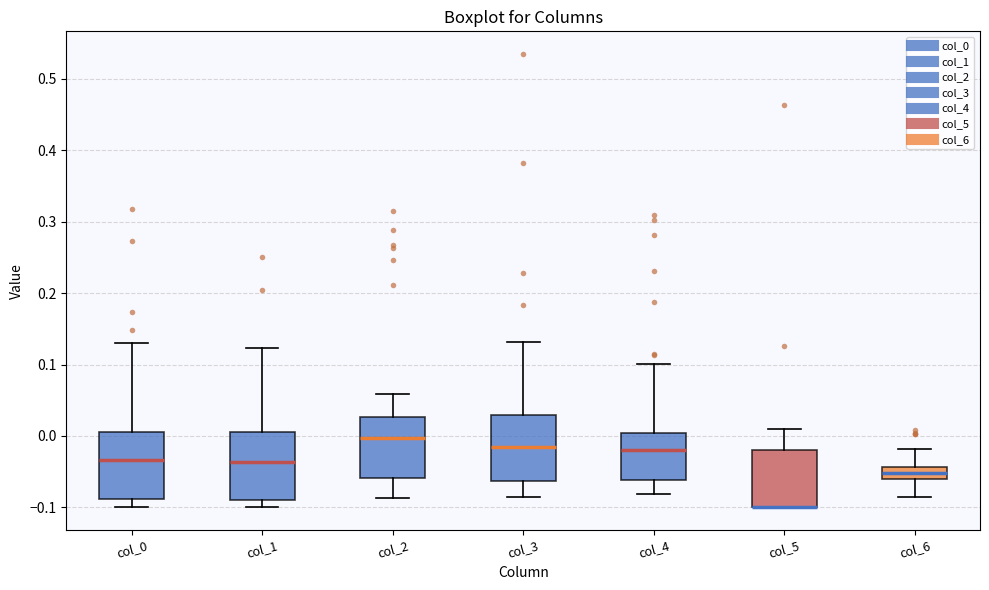

Reading left to right, read every box against the y-axis: the position of its median line, the range the box covers, and the ends of its whiskers. The values are not printed on the chart, so give them approximately, as read against the axis.

col_0: median -0.03, box -0.09 to 0.01, whiskers -0.10 to 0.13
col_1: median -0.04, box -0.09 to 0.01, whiskers -0.10 to 0.12
col_2: median 0.00, box -0.06 to 0.03, whiskers -0.09 to 0.06
col_3: median -0.02, box -0.06 to 0.03, whiskers -0.09 to 0.13
col_4: median -0.02, box -0.06 to 0.00, whiskers -0.08 to 0.10
col_5: median -0.10 (drawn on the box's lower edge), box -0.10 to -0.02, whiskers -0.10 to 0.01
col_6: median -0.05, box -0.06 to -0.04, whiskers -0.09 to -0.02